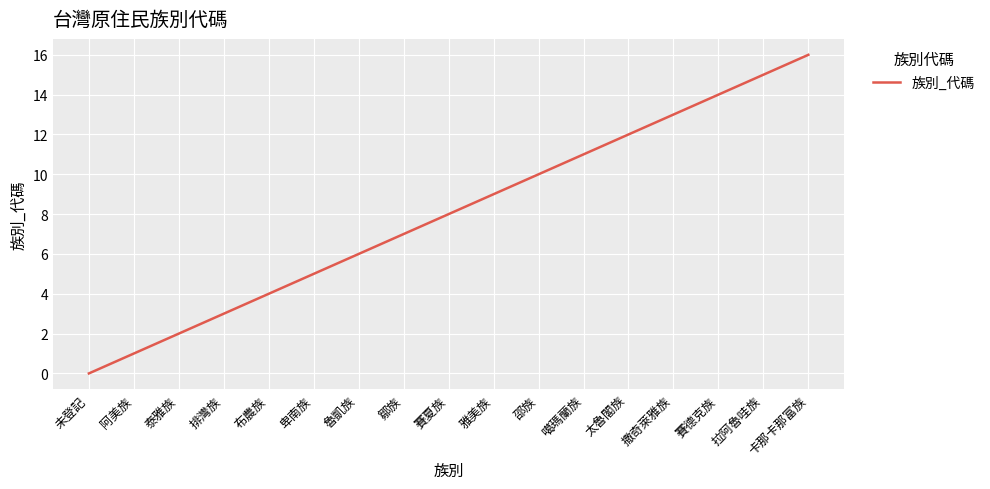

The value at 布農族 is 4. True or false?

True